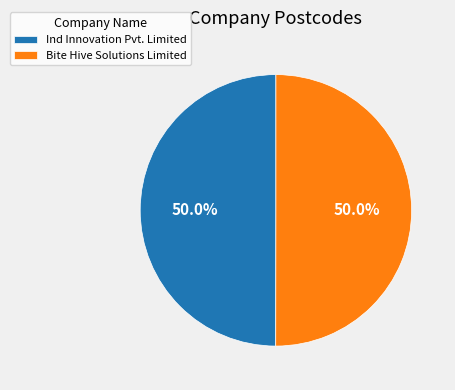

What is the ratio of the value at Bite Hive Solutions Limited to the value at Ind Innovation Pvt. Limited?

1.0